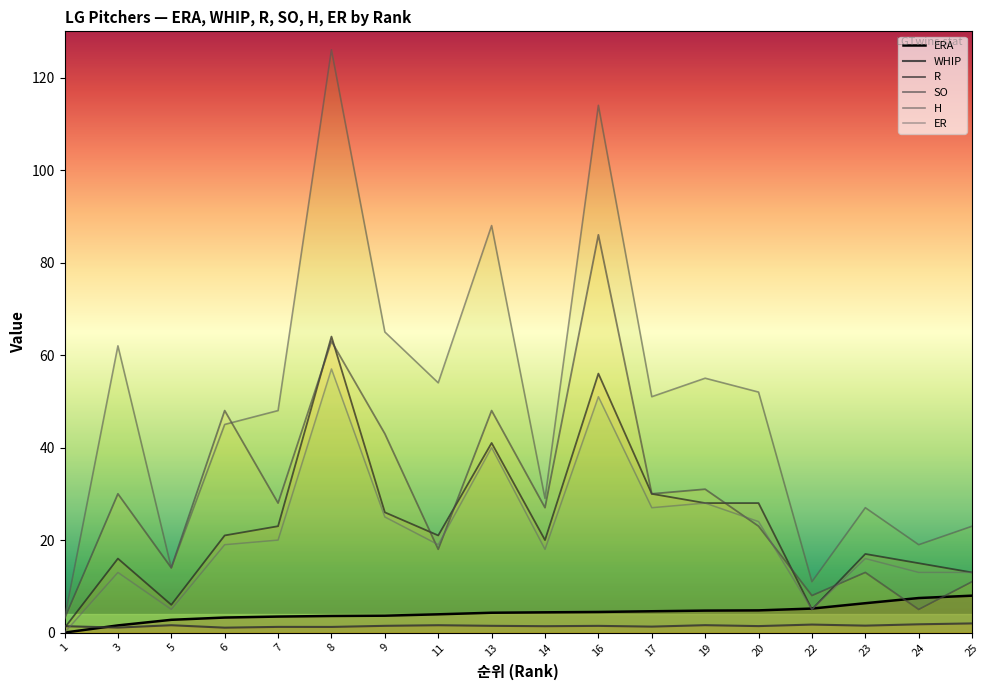

Which category has the highest value across all series?

8